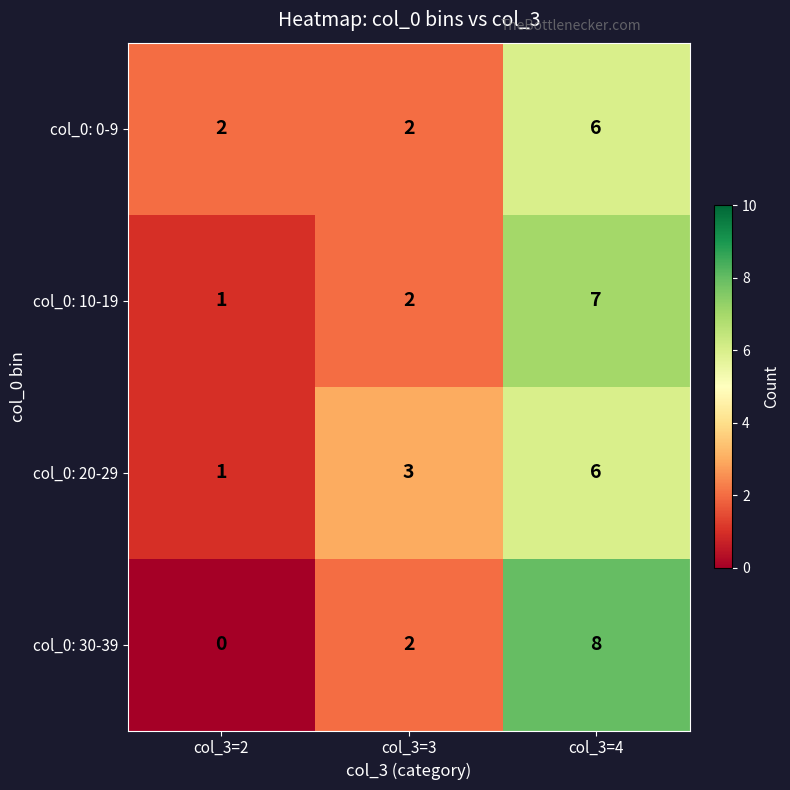

What is the sum of all col_0: 20-29 values?

10